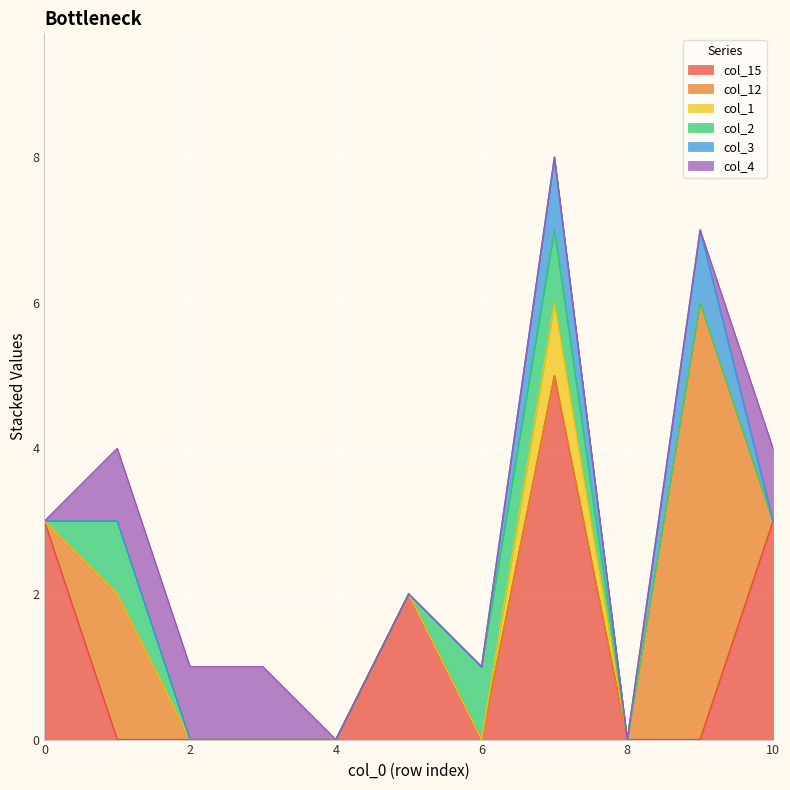

True or false: col_2 has more than 2 points higher than both neighbors.

False